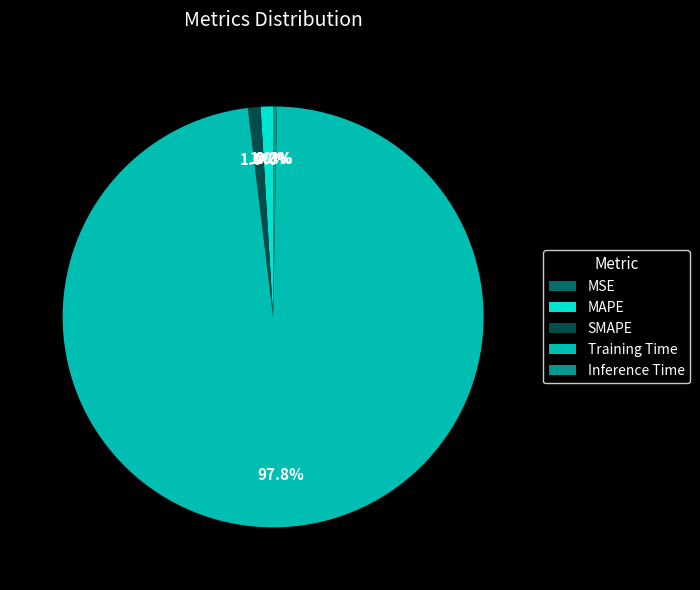

To the nearest percent, what is the combined percentage of Inference Time and SMAPE?

1%